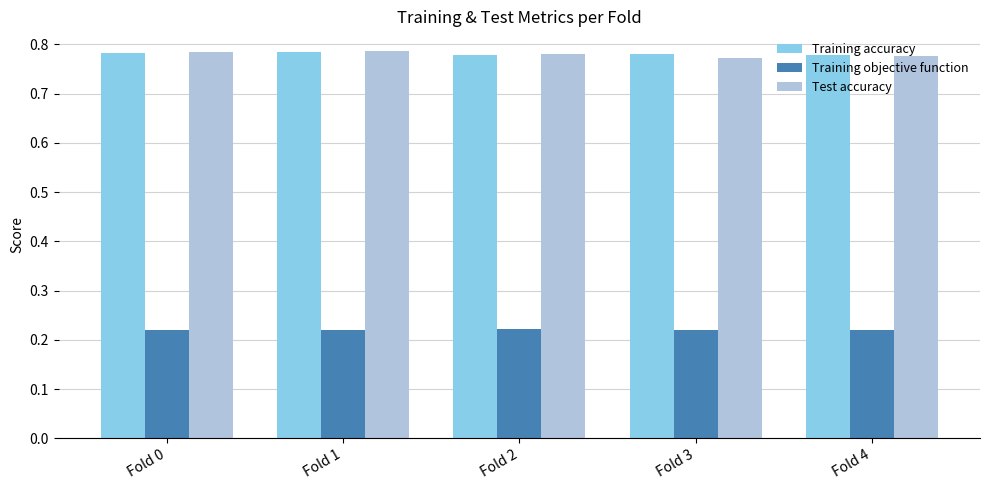

What is the total value across all series at Fold 1?

1.8